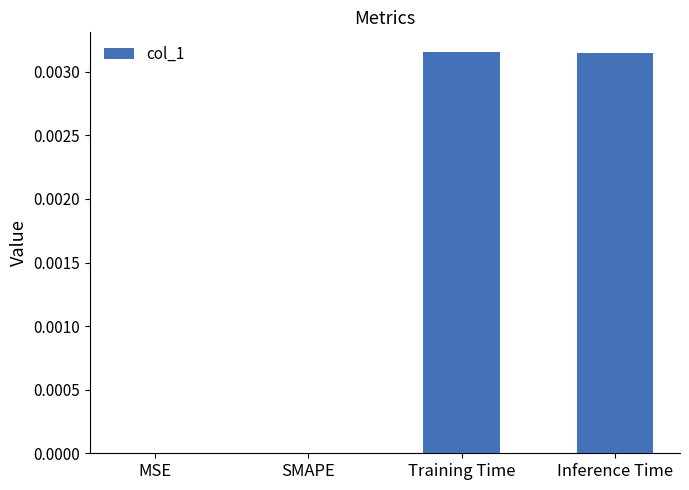

True or false: the data shows 0.0 at SMAPE.

True